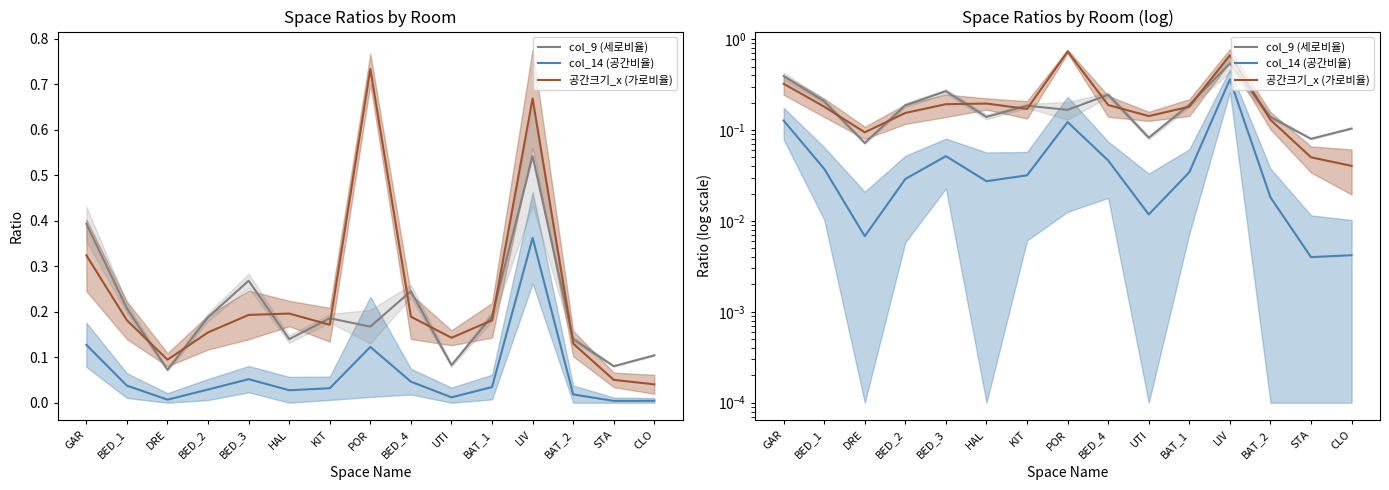

True or false: col_14 (공간비율) and 공간크기_x (가로비율) cross at least once.

False